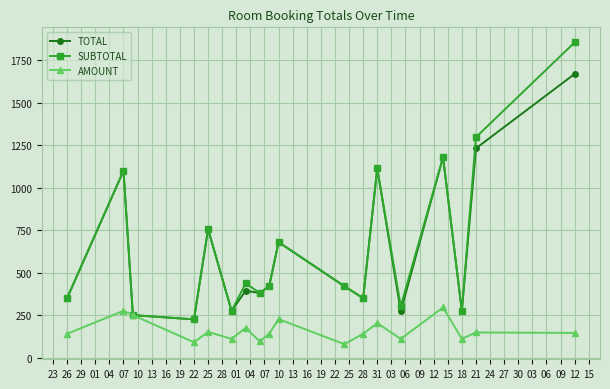

In SUBTOTAL, how many points are higher than both neighbors (excluding endpoints)?

6